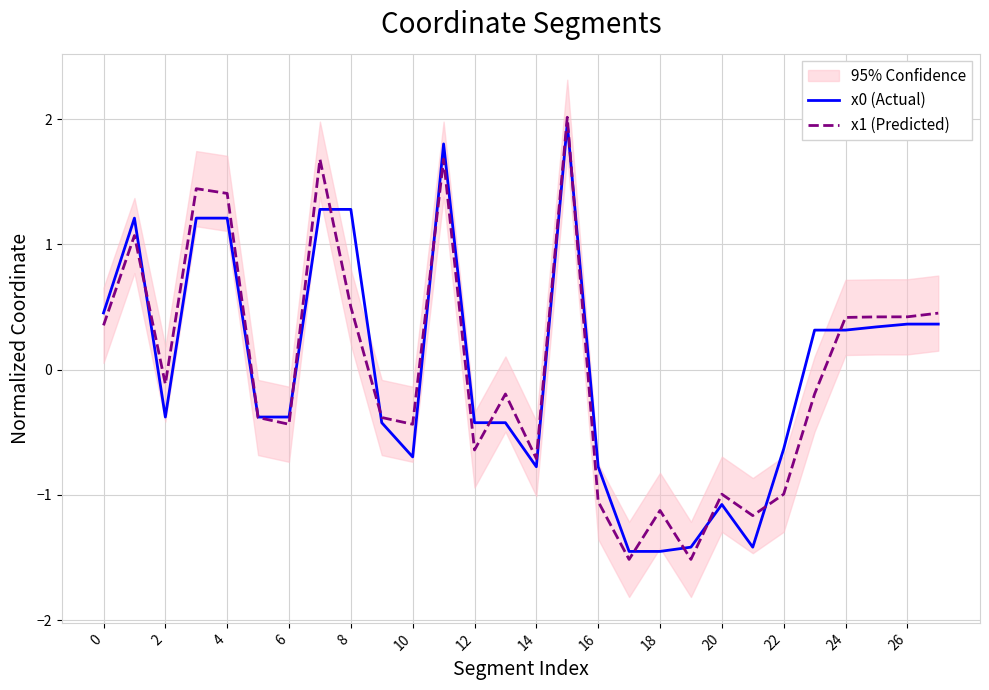

The x1 (Predicted) series shows -0.7 at 14. True or false?

True